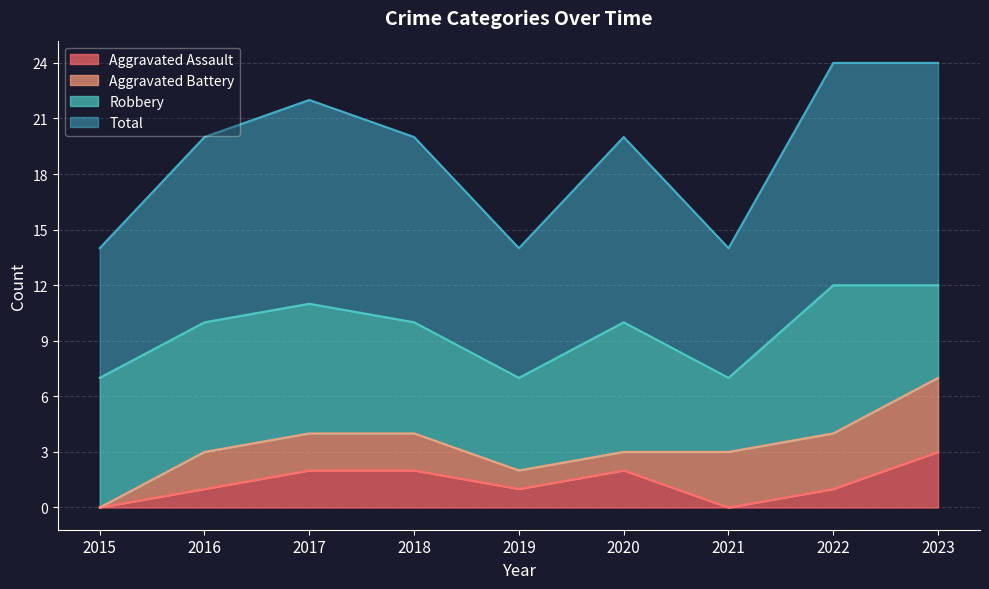

What is the maximum value for Aggravated Assault?

3